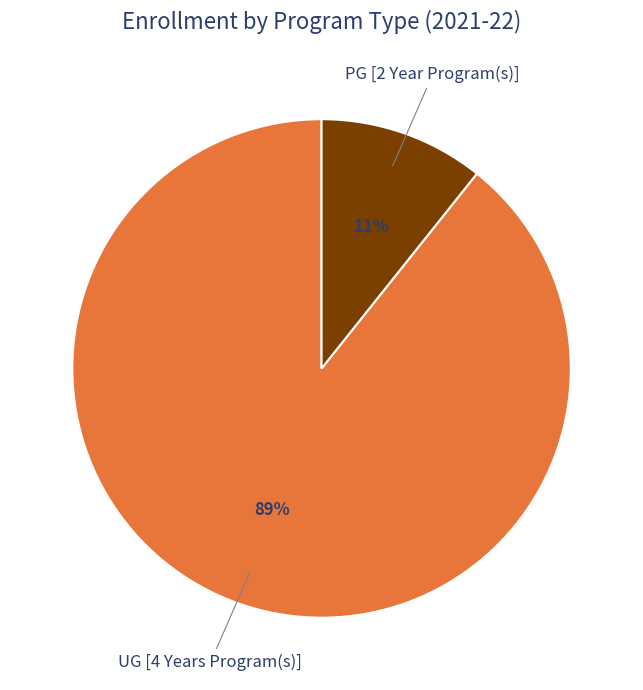

To the nearest percent, what is the average slice percentage?

50%